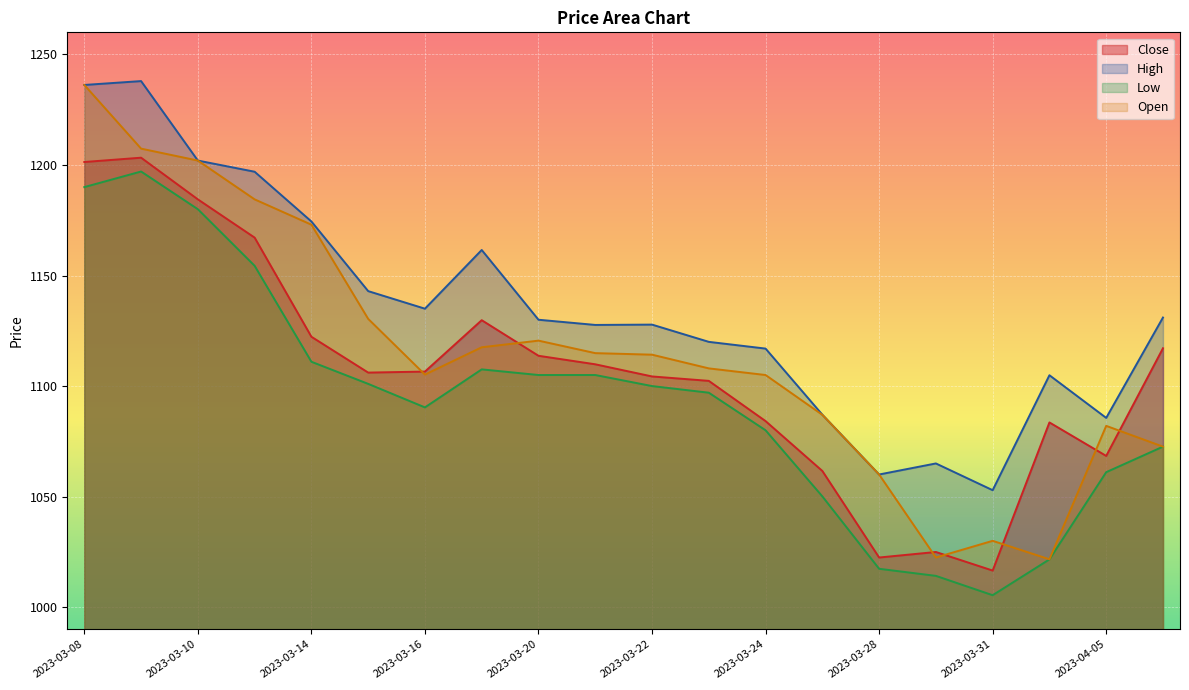

The value of Open at 2023-04-03 is 1563.0. True or false?

False